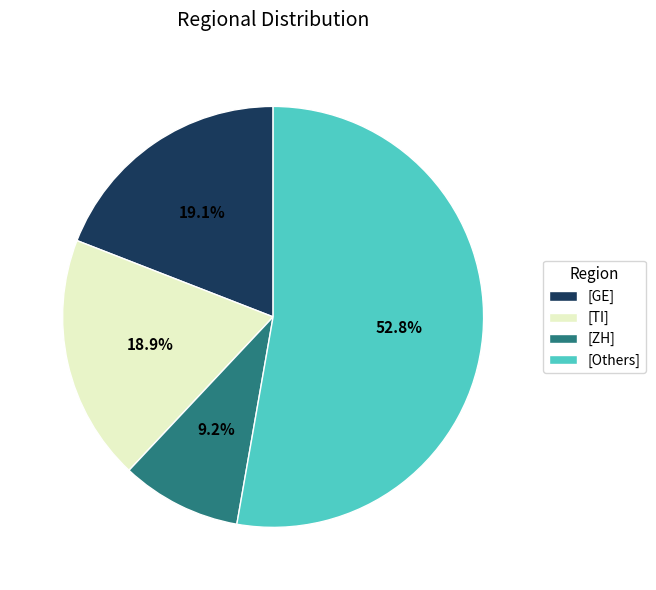

Which category has the biggest portion of the pie?

[Others]